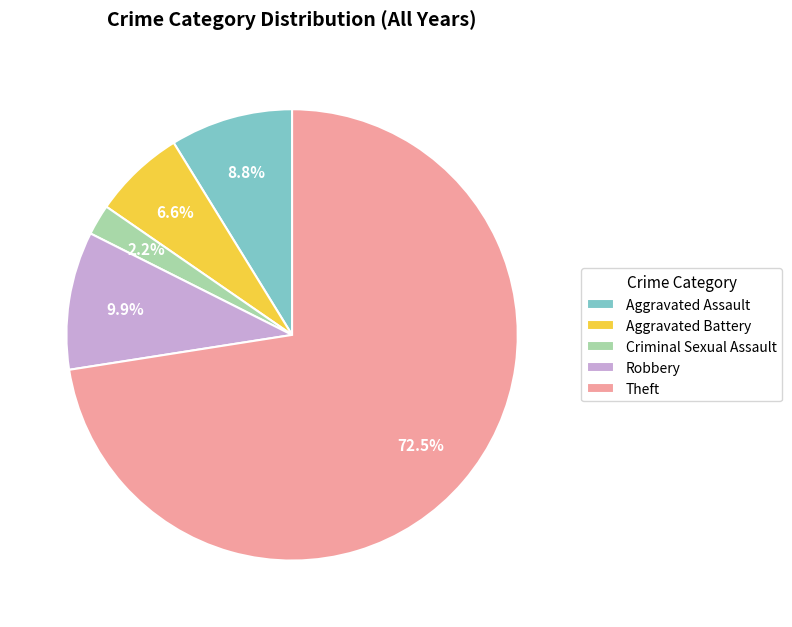

What is the total percentage of Criminal Sexual Assault and Aggravated Battery?

8.8%